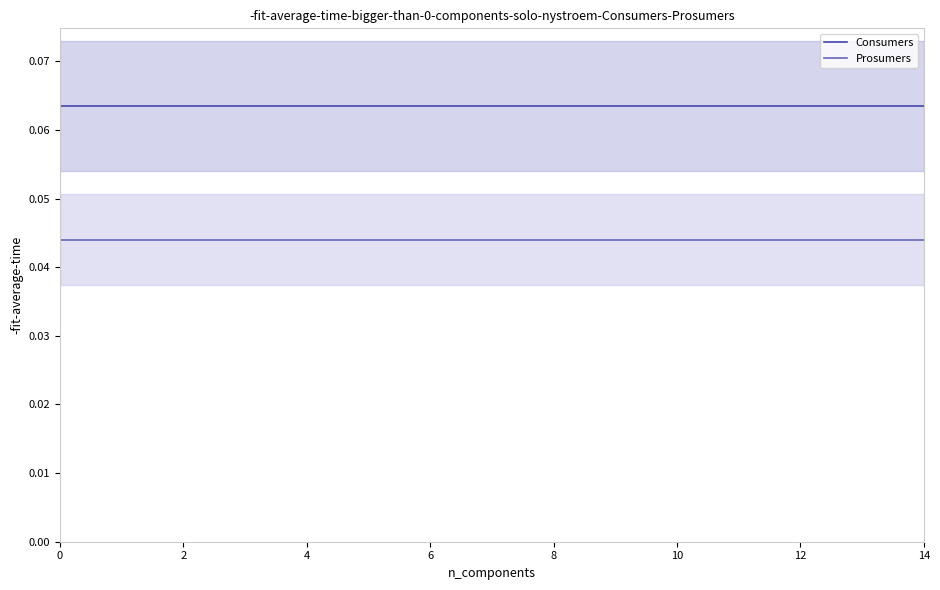

True or false: Prosumers and Consumers cross at least once.

False